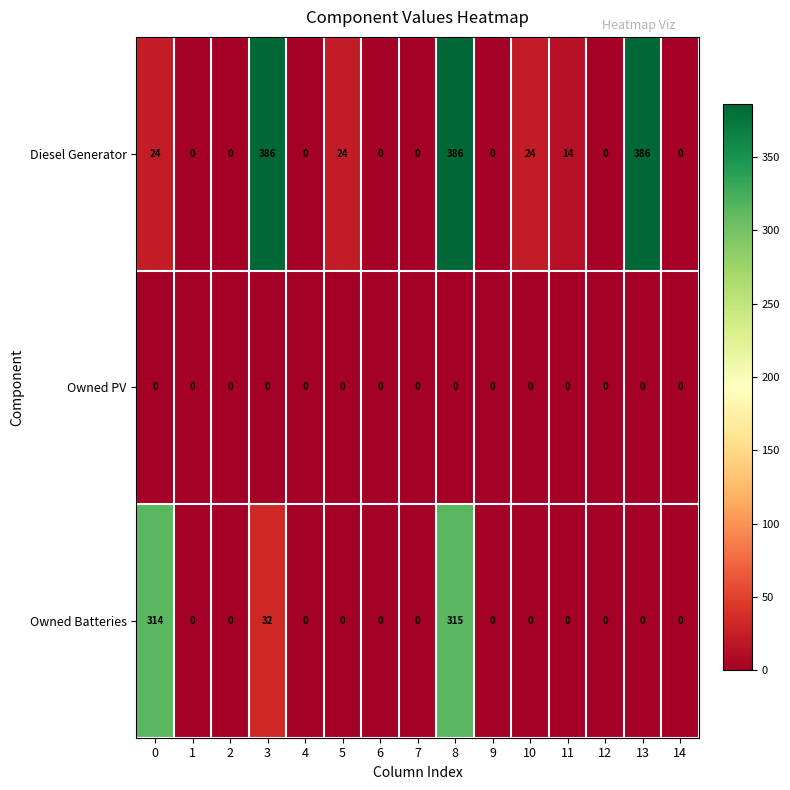

What is the difference between the maximum and minimum values in the Diesel Generator series?

386